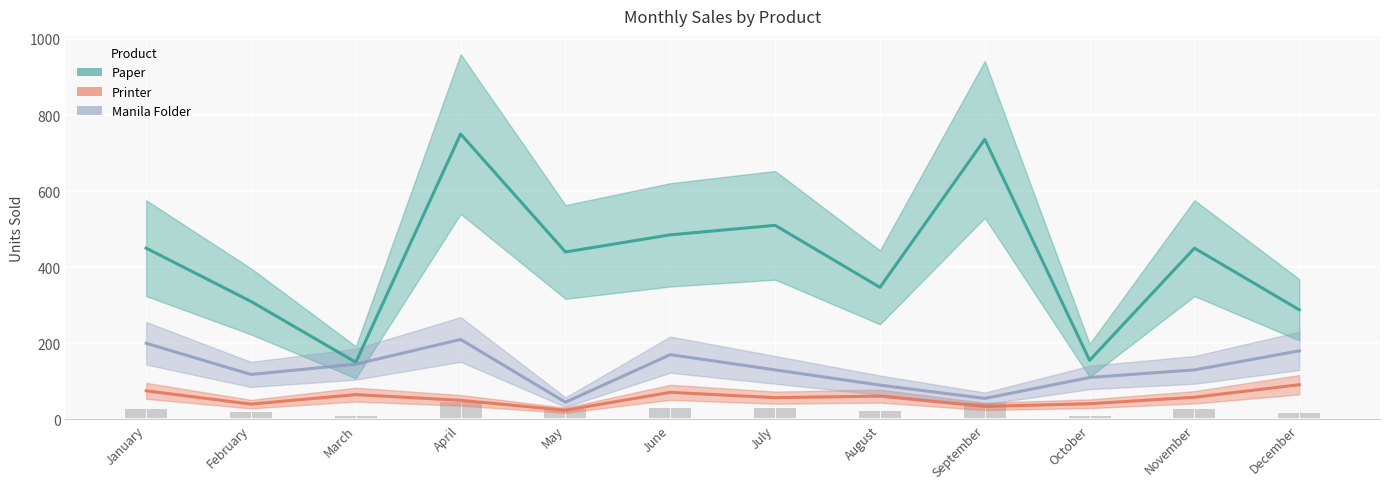

Are the bars horizontal?

No